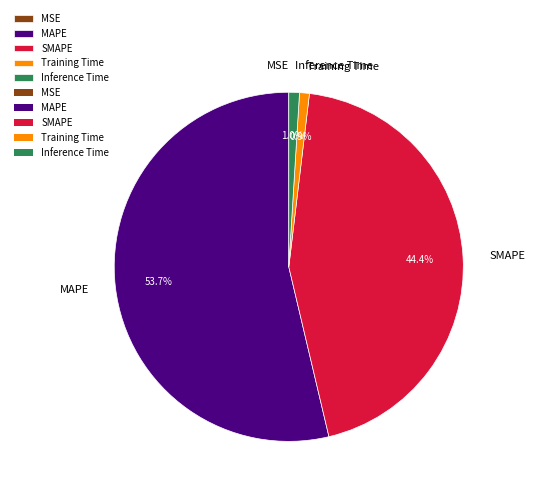

Which category accounts for the majority?

MAPE